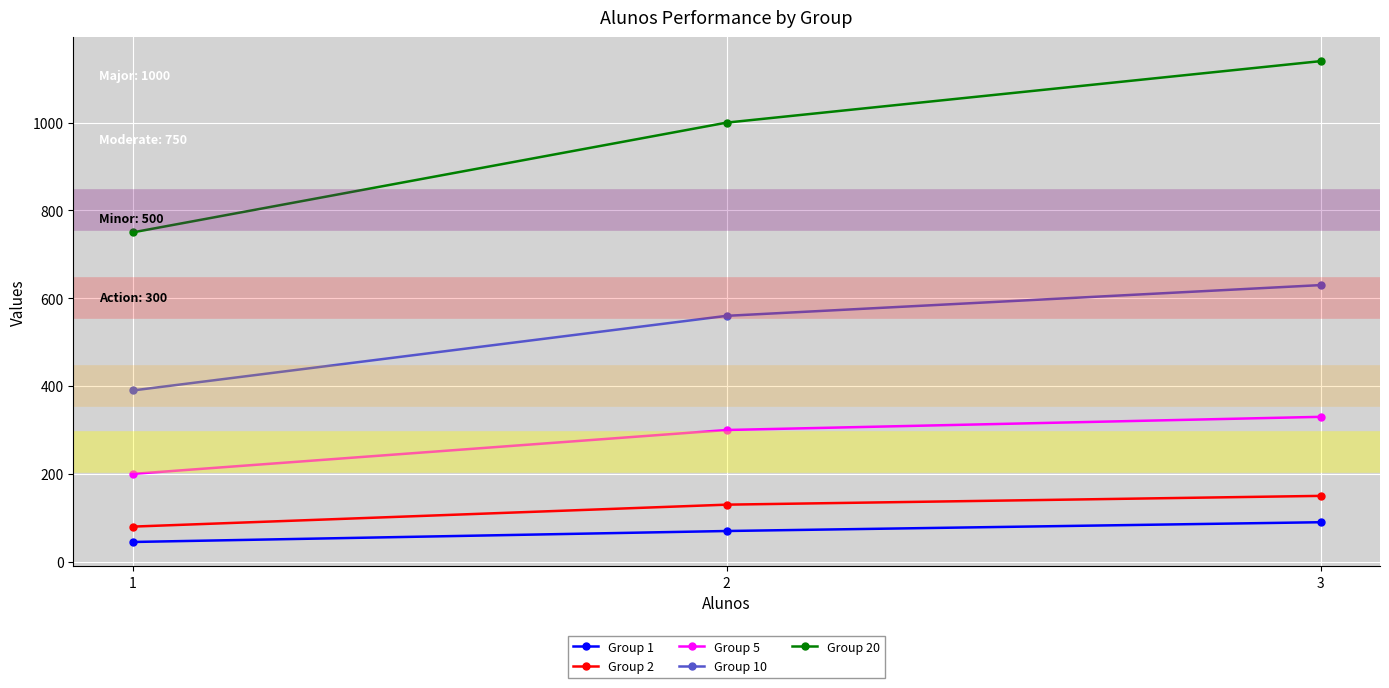

What is the sum of the Group 10 values at 1 and 3?

1020